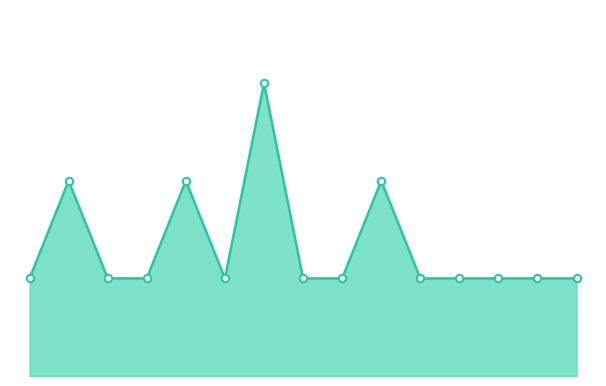

What is the ratio of the value at unk to the value at Surniculus lugubris?

1.0